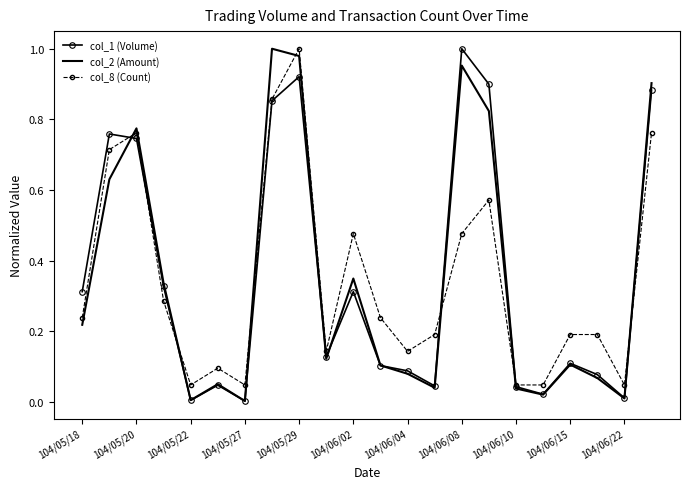

What are all the series names shown in the legend?

col_1 (Volume), col_2 (Amount), col_8 (Count)